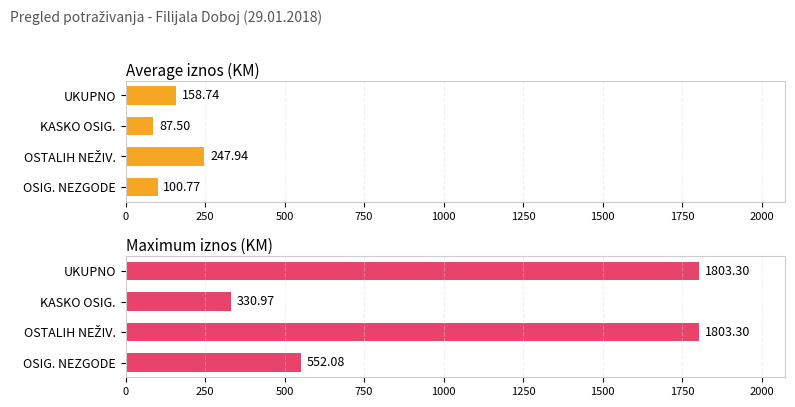

What is the maximum value for Average iznos (KM)?

247.9